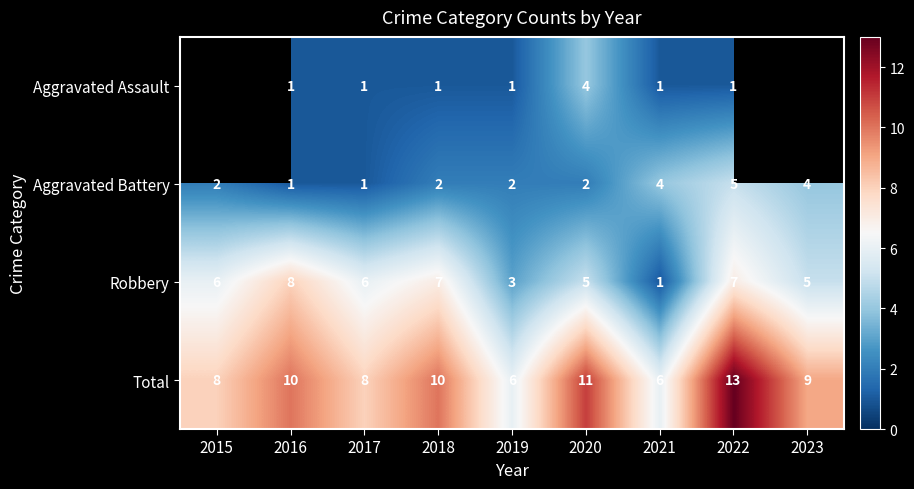

Between 2020 and 2021, which series saw the biggest shift?

Total